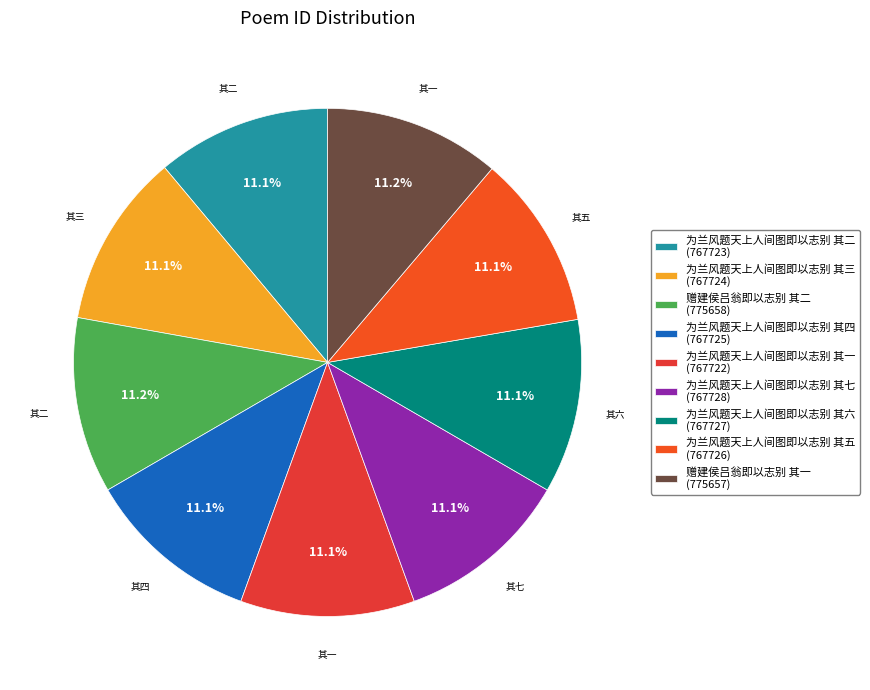

Does 为兰风题天上人间图即以志别 其一 represent more than half of the total?

No